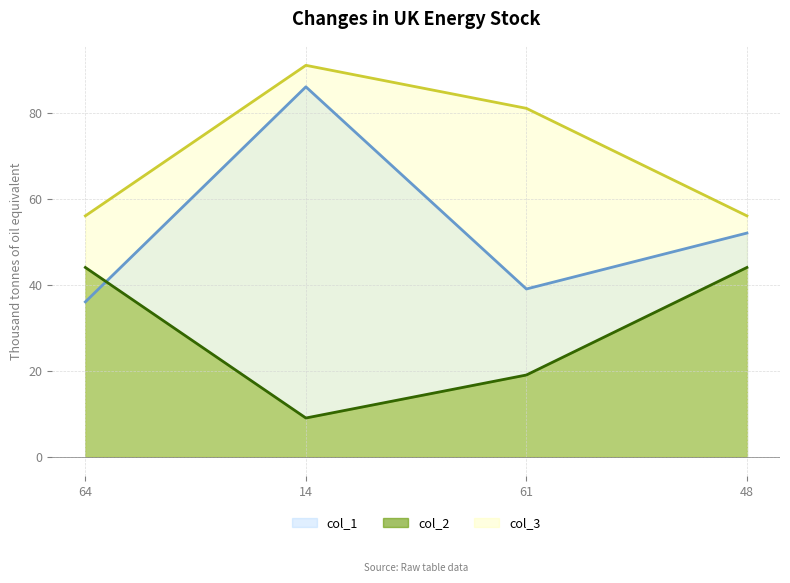

Rank the series by their maximum value, from lowest to highest.

col_2, col_1, col_3